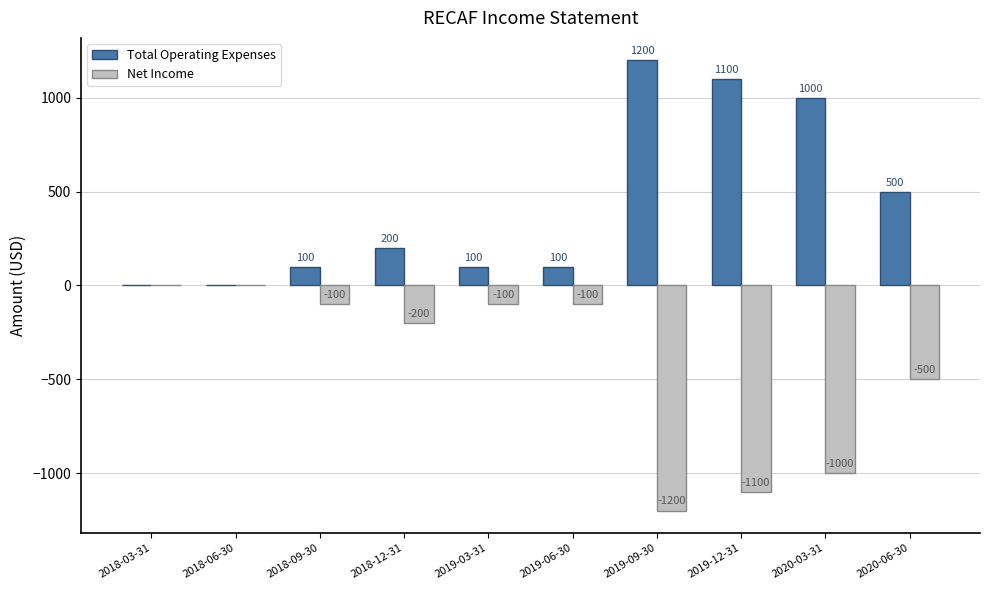

Reading left to right, extract all data points from this chart.

Total Operating Expenses: 0	0	100	200	100	100	1200	1100	1000	500
Net Income: 0	0	-100	-200	-100	-100	-1200	-1100	-1000	-500